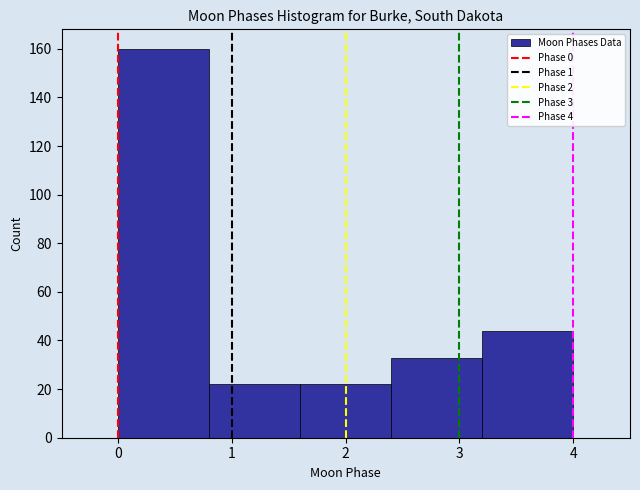

What is the height of the bar covering 3.2 to 4.0 on the x-axis? The values are not printed on the chart, so give them approximately, as read against the axis.

44